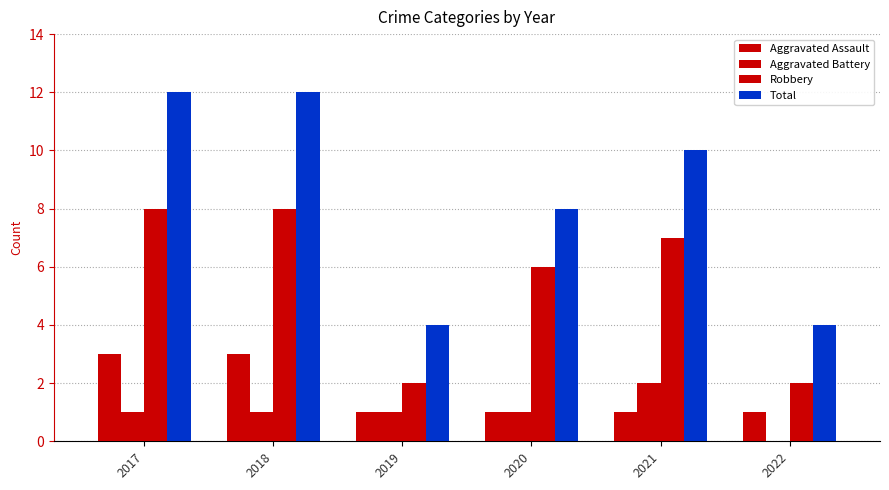

Does the chart contain stacked bars?

No